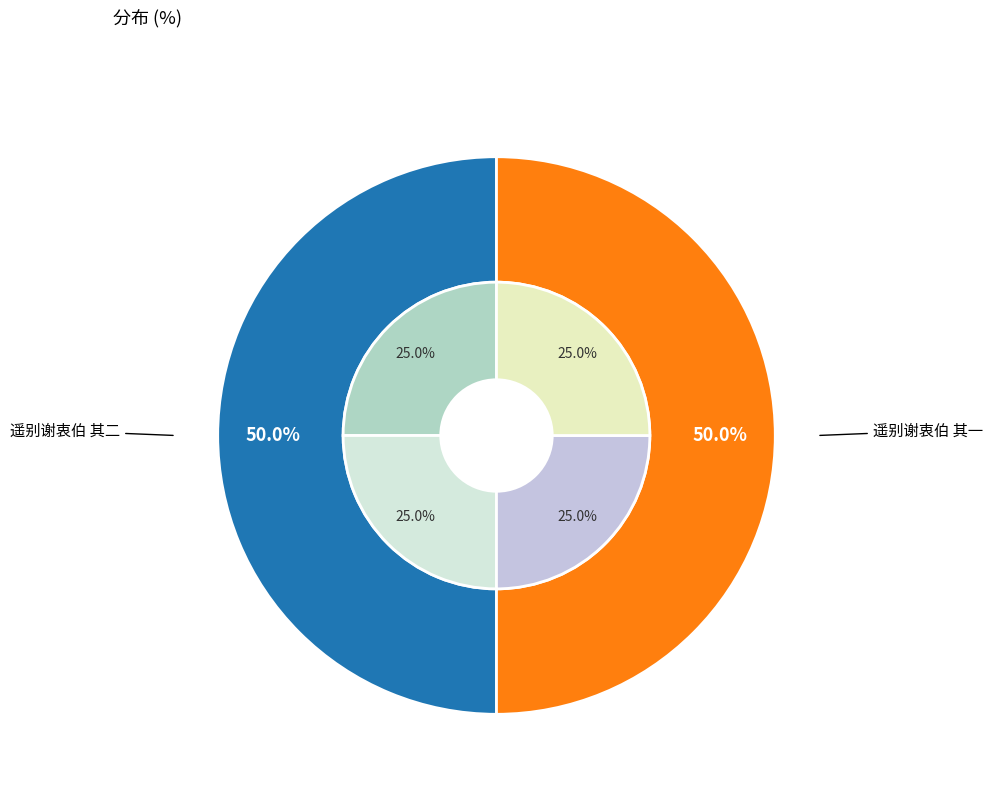

Does any single category account for the majority?

Yes